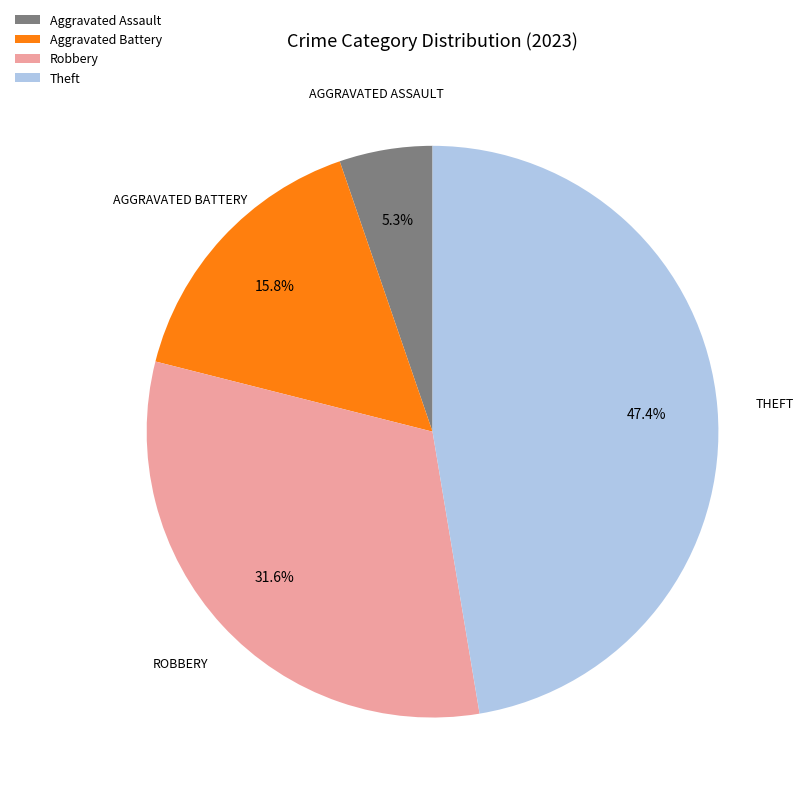

What is the largest slice in the pie chart?

Theft